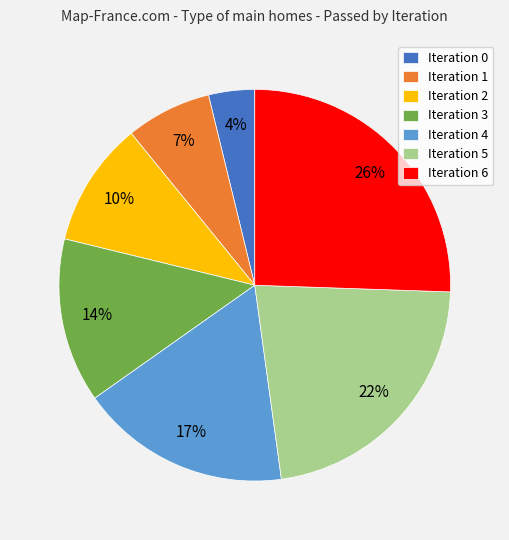

Is there any slice that represents more than half of the pie?

No